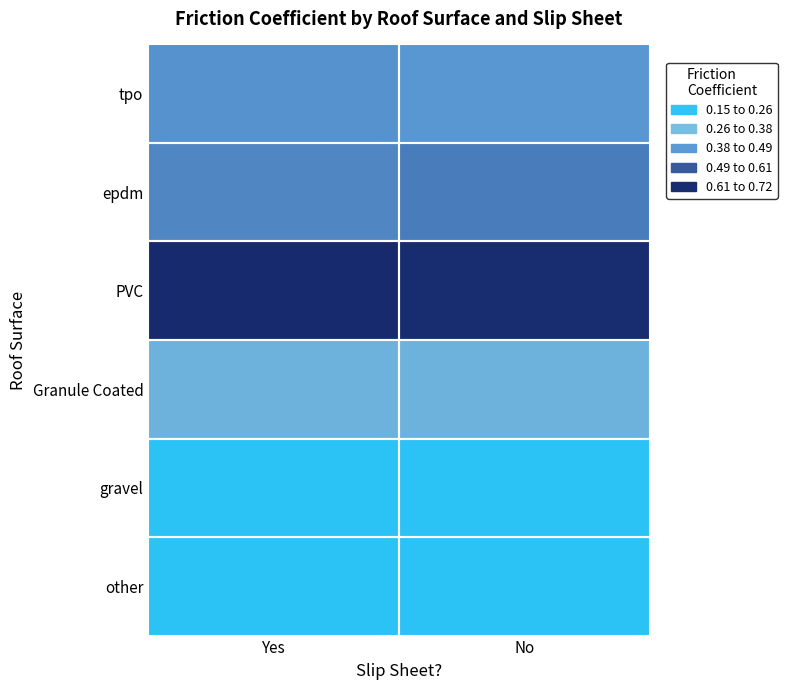

At which category is the sum across all series the highest?

Yes